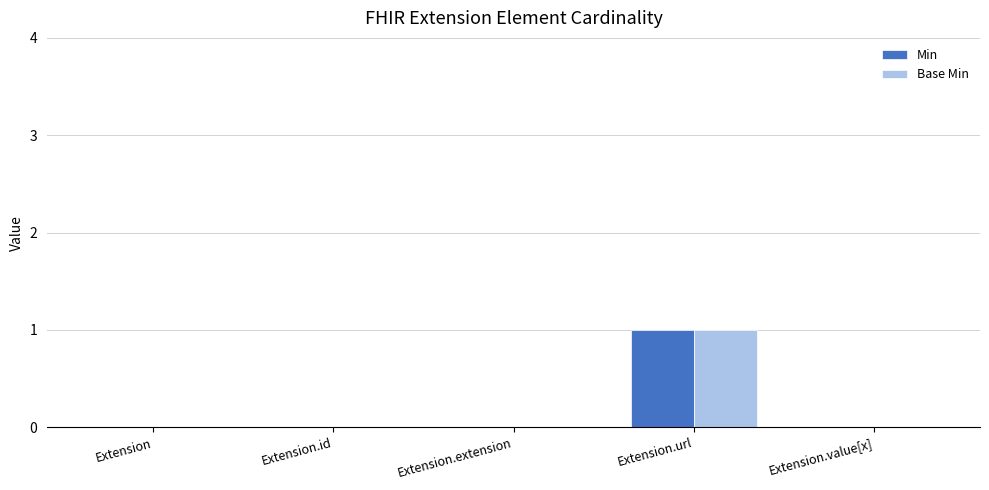

At which category is the sum across all series the highest?

Extension.url